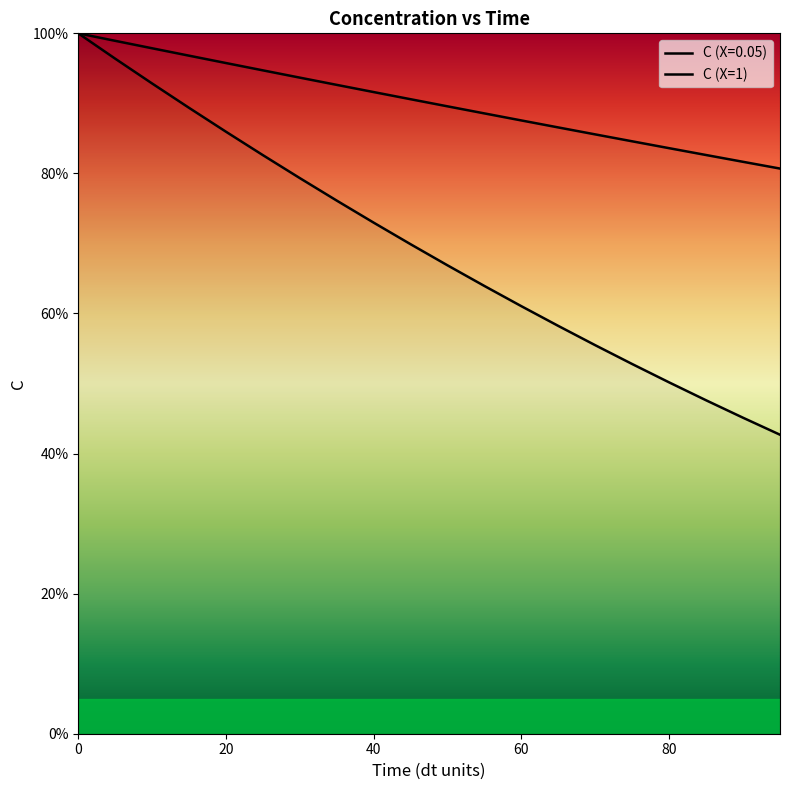

Reading left to right, list all the values displayed in this chart.

C (X=0.05): 0=100.0	5=96.4	10=92.8	15=89.4	20=85.9	25=82.6	30=79.3	35=76.1	40=73.0	45=69.9	50=66.9	55=63.9	60=61.0	65=58.2	70=55.5	75=52.8	80=50.2	85=47.6	90=45.1	95=42.7
C (X=1): 0=100.0	5=98.9	10=97.9	15=96.8	20=95.8	25=94.7	30=93.7	35=92.6	40=91.6	45=90.6	50=89.6	55=88.6	60=87.6	65=86.6	70=85.6	75=84.6	80=83.6	85=82.6	90=81.7	95=80.7